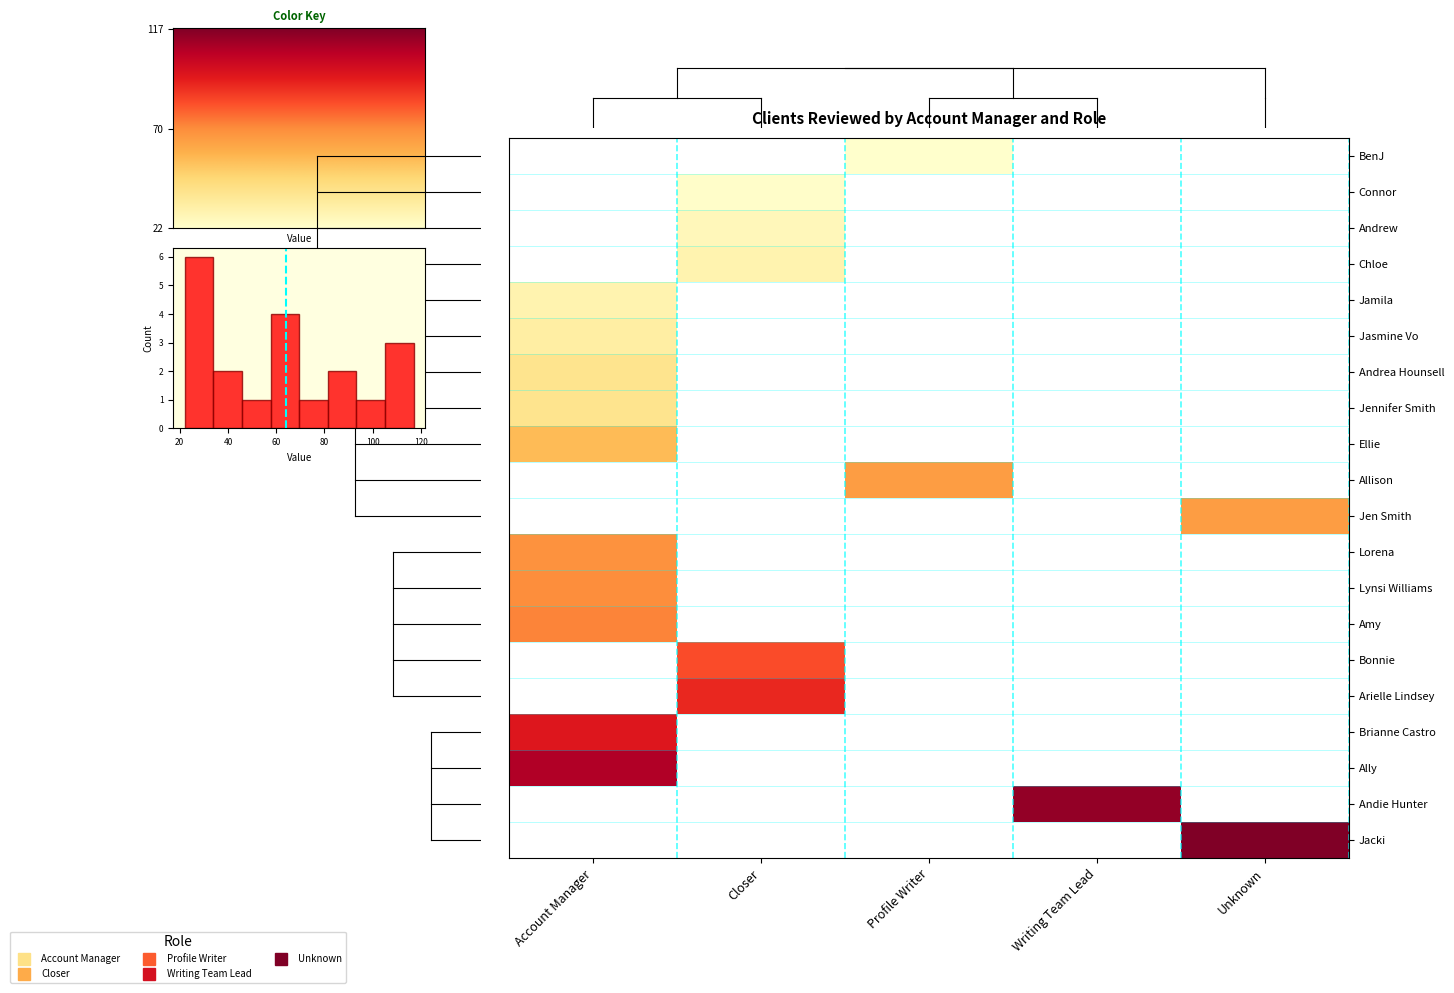

Rank the series by their average value, from highest to lowest.

BenJ, Connor, Andrew, Chloe, Jamila, Jasmine Vo, Andrea Hounsell, Jennifer Smith, Ellie, Allison, Jen Smith, Lorena, Lynsi Williams, Amy, Bonnie, Arielle Lindsey, Brianne Castro, Ally, Andie Hunter, Jacki